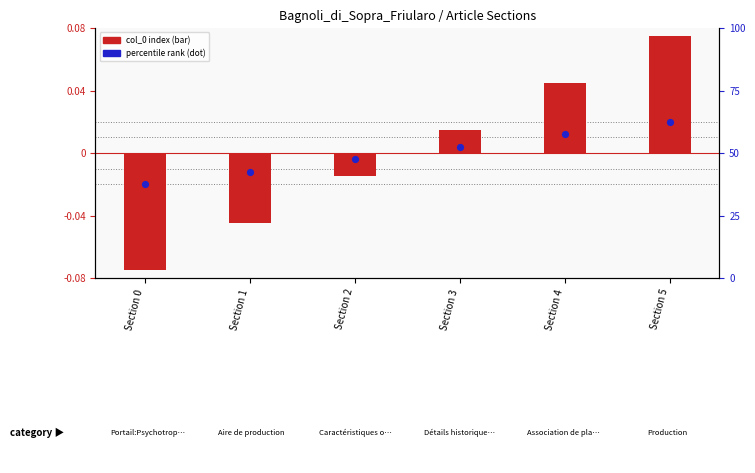

Which series reaches the maximum Y coordinate?

col_0 (index offset)